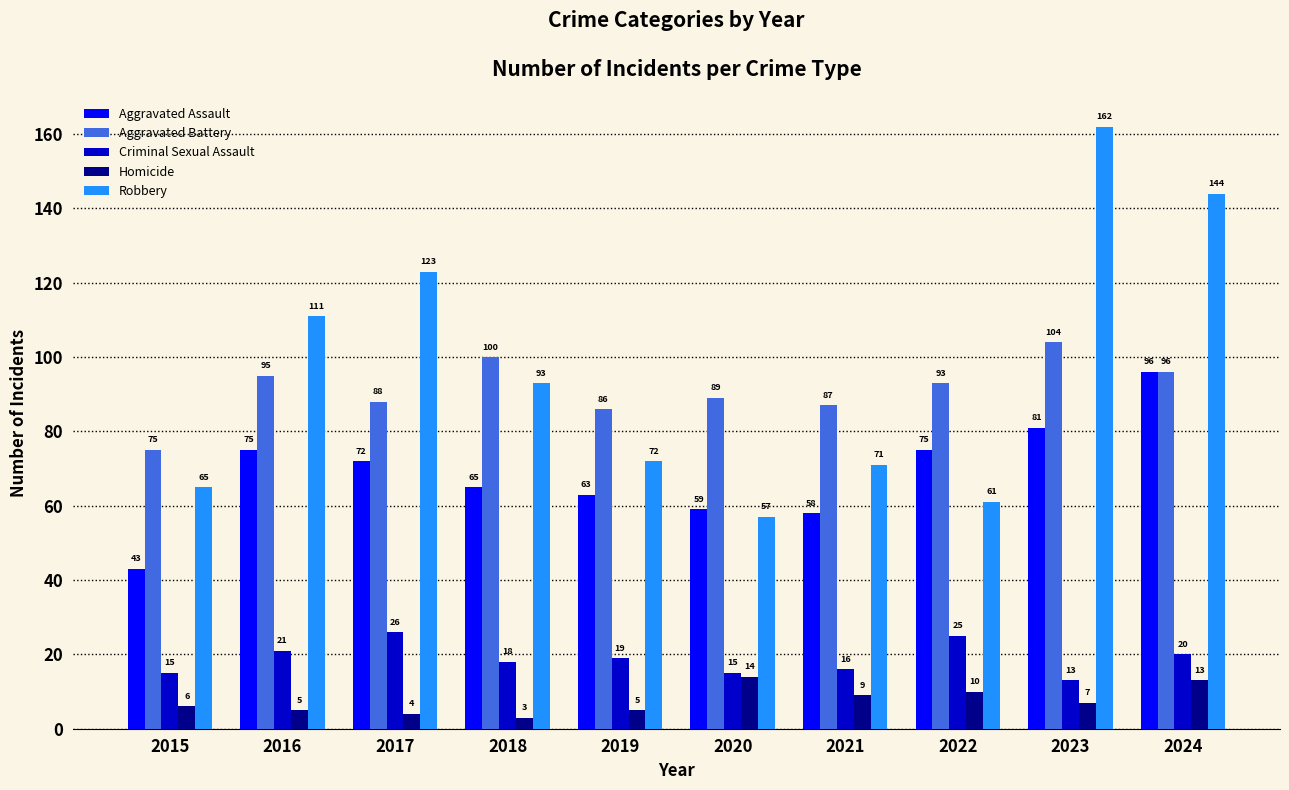

What is the difference between the Aggravated Assault values at 2022 and 2019?

12